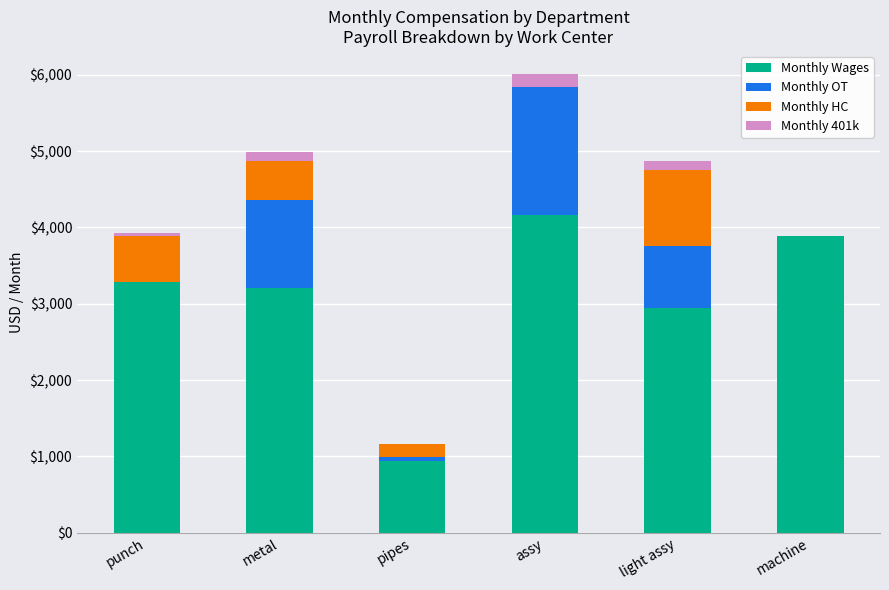

The value of Monthly Wages at assy is 4160.0. True or false?

True